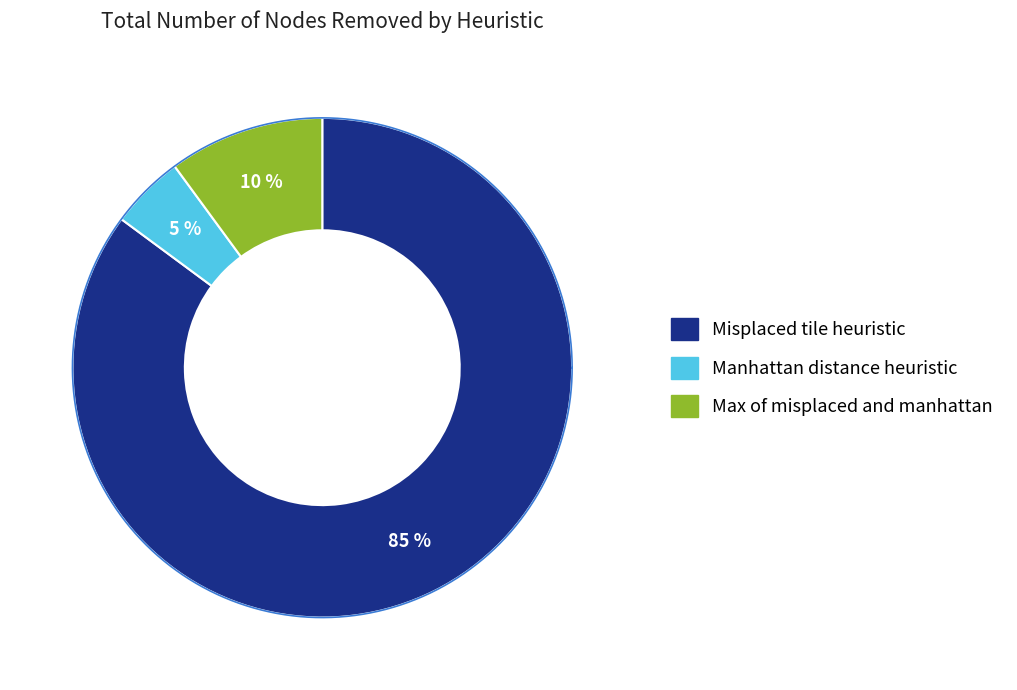

True or false: 6 accounts for 1% of the total.

False